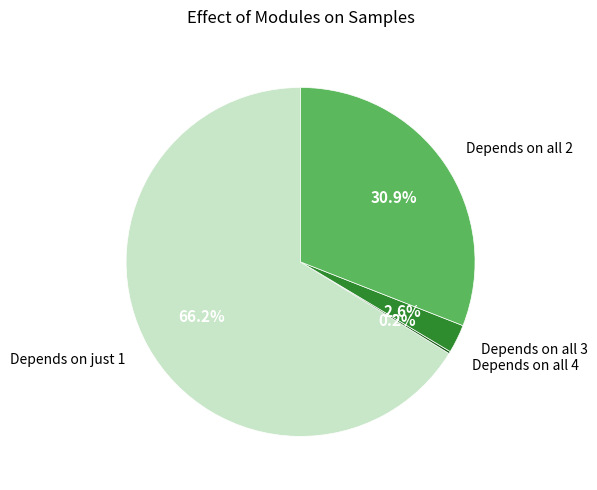

Between Depends on all 3 and Depends on just 1, which is larger?

Depends on just 1